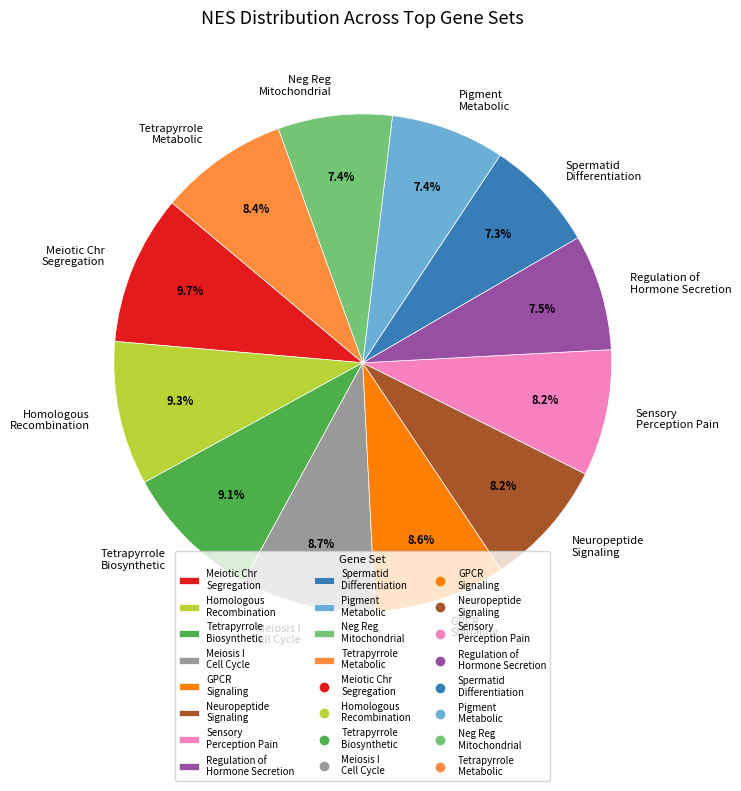

Approximately how many times larger is the value at Spermatid Differentiation compared to Neuropeptide Signaling?

0.9